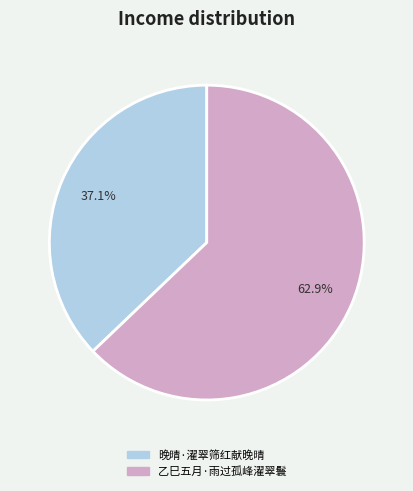

Is it true that 乙巳五月·雨过孤峰濯翠鬟 is 63% of the pie?

True